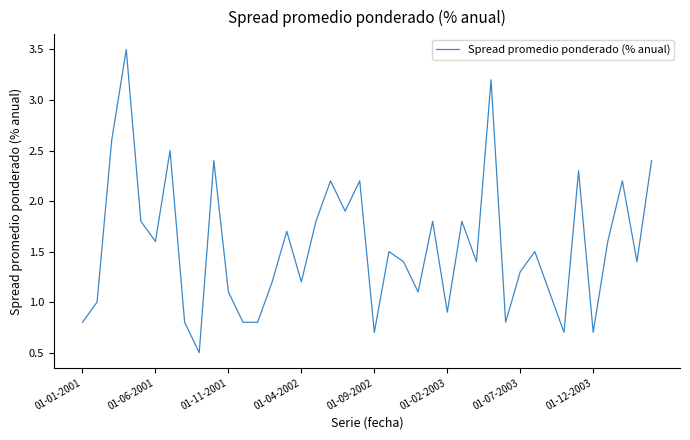

What is the greatest value displayed?

3.5